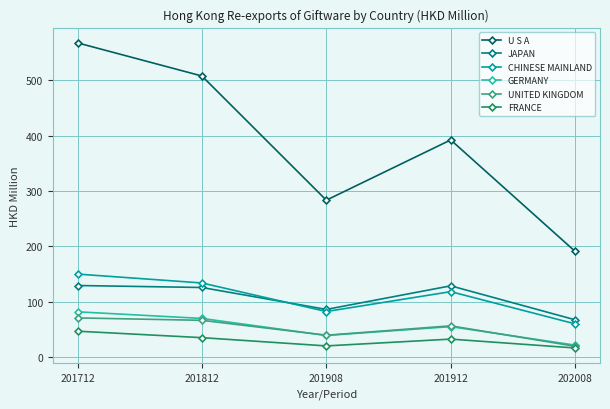

At which category does FRANCE reach its first local peak?

201912